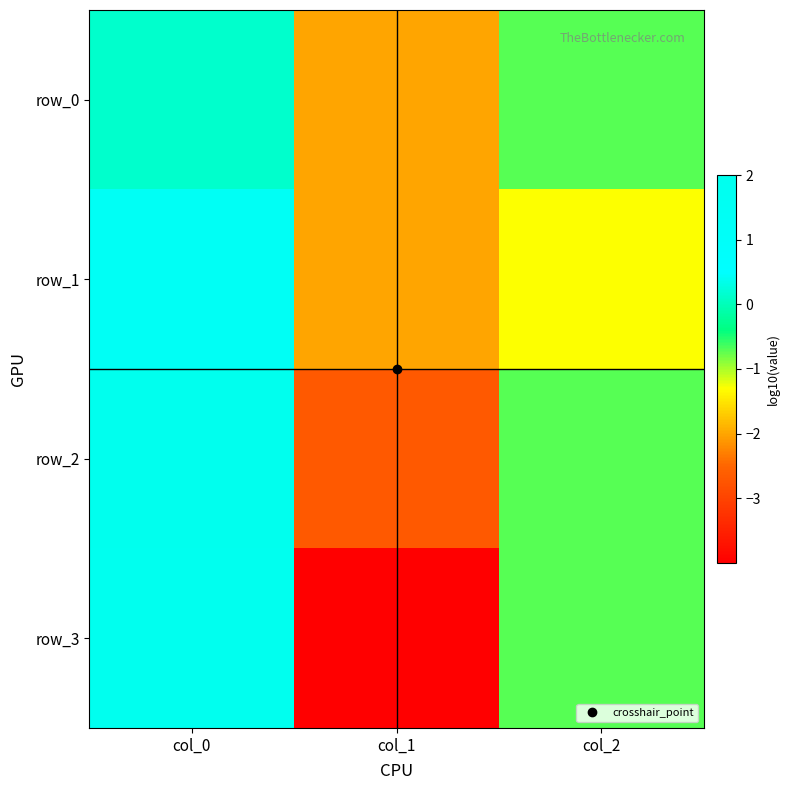

Is the value of row_0 at col_2 greater than the value of row_2 at col_0?

No